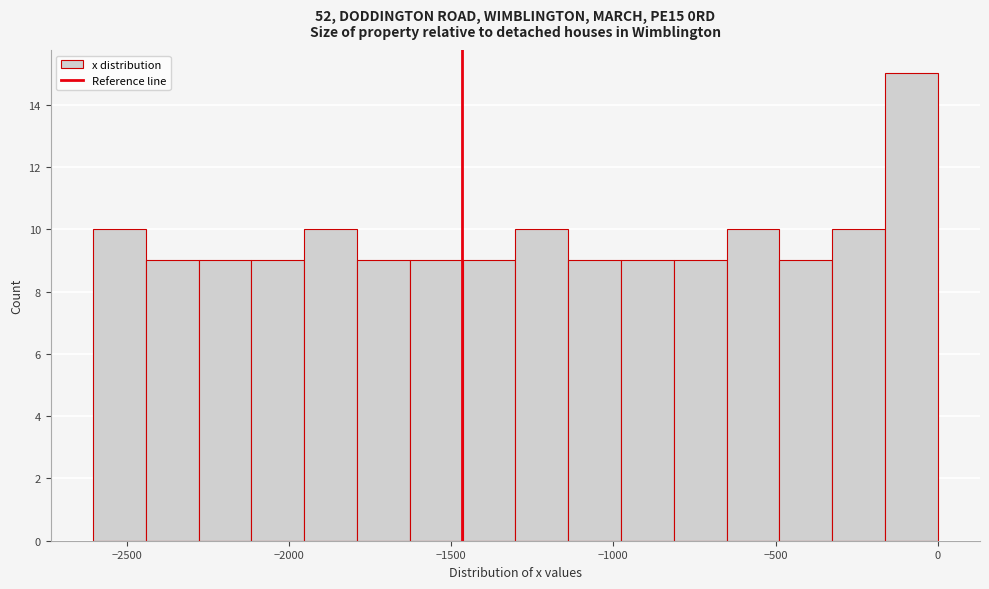

Read against the x-axis, roughly where is the centre of the tallest bar?

-100